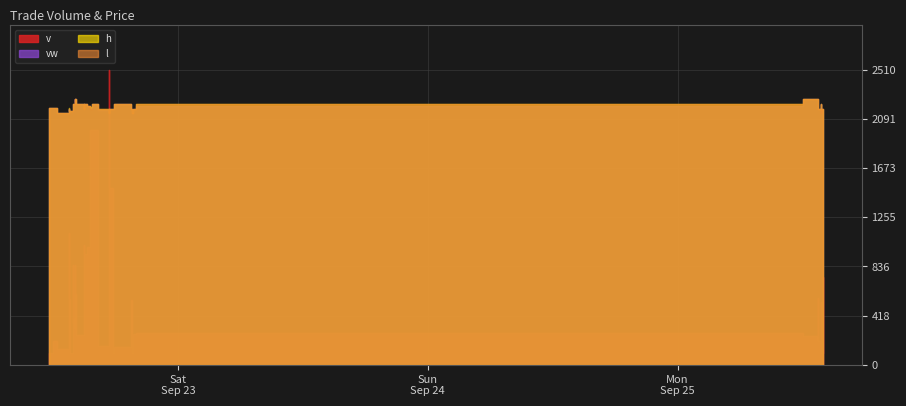

What is the label of the 5th point from the left?

2023-09-22 13:31